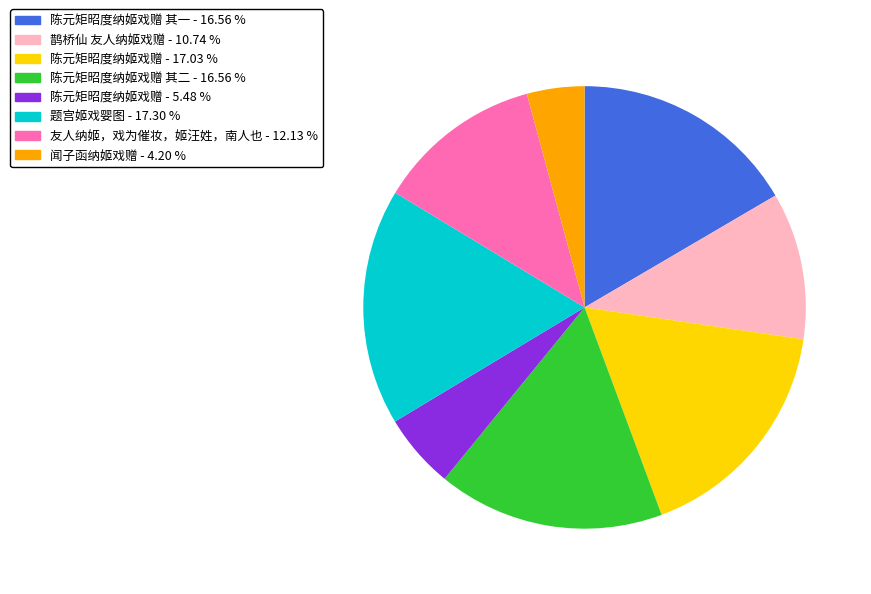

Does any single category account for the majority?

No